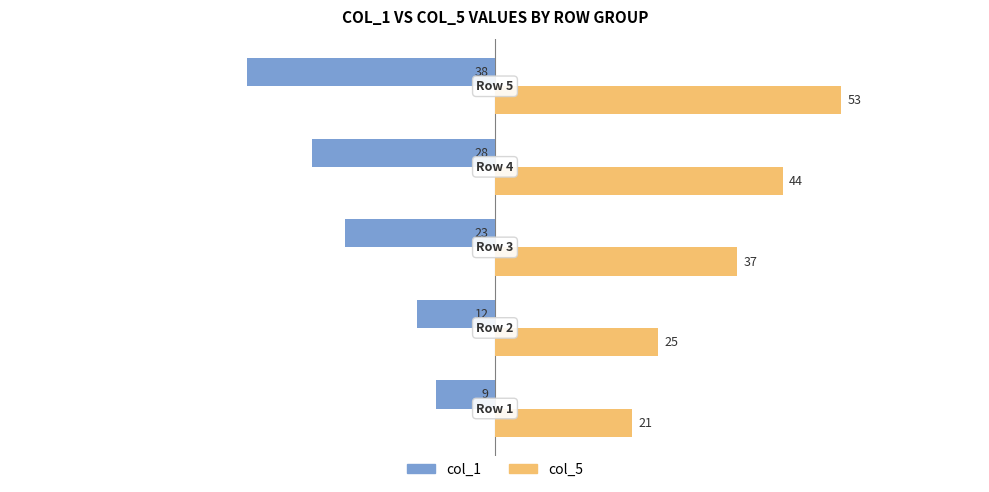

Which series has the largest total across all categories?

col_5